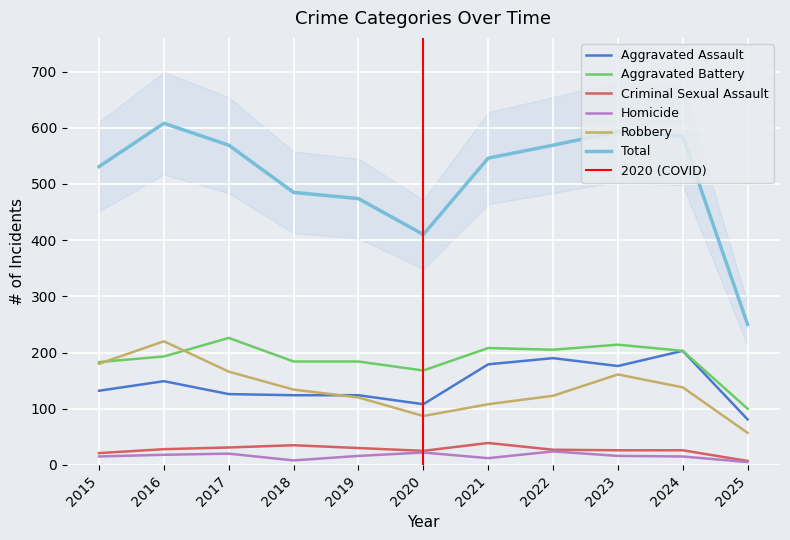

In Homicide, how many points are higher than both neighbors (excluding endpoints)?

3